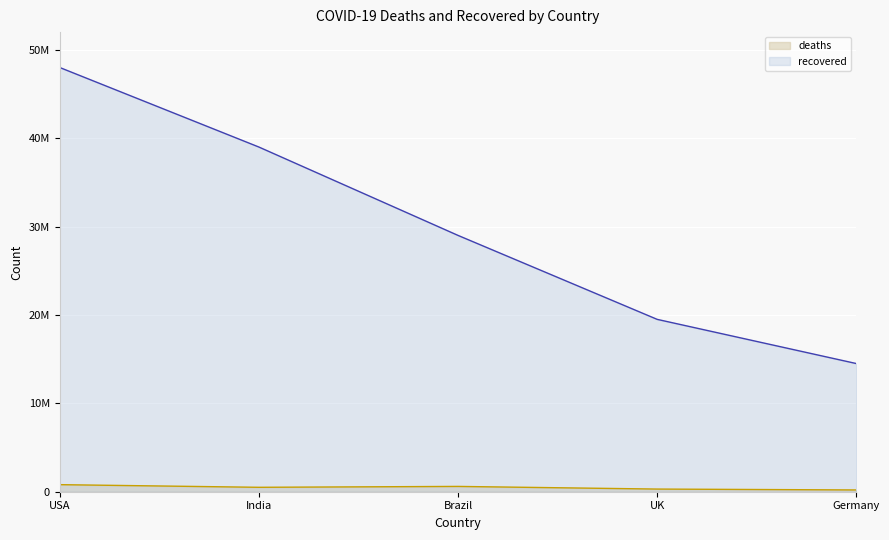

What is the sum of all deaths values?

2400000